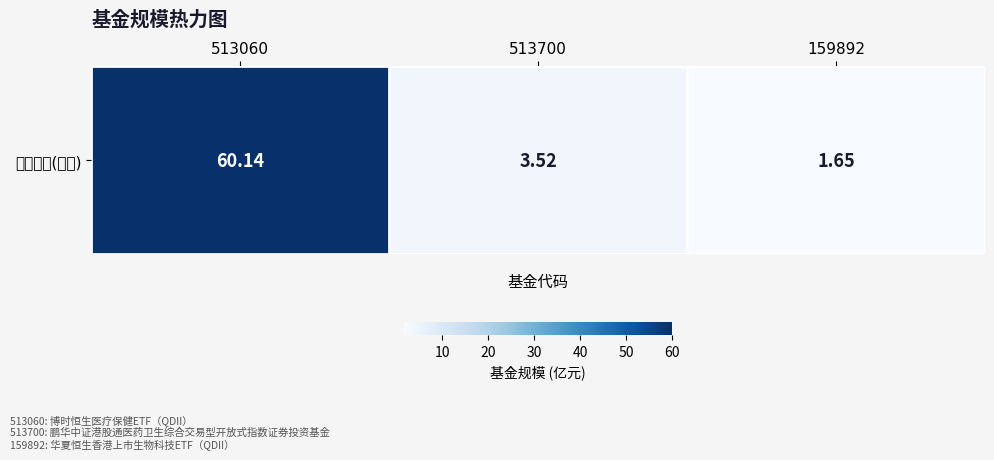

Rank the categories by value from highest to lowest.

513060, 513700, 159892